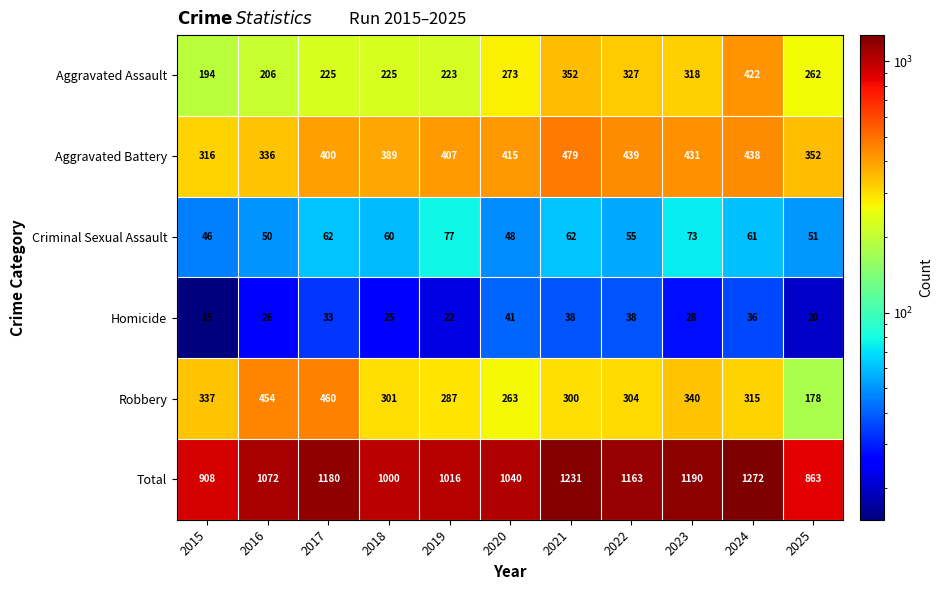

At how many categories does at least one series exceed 754?

11